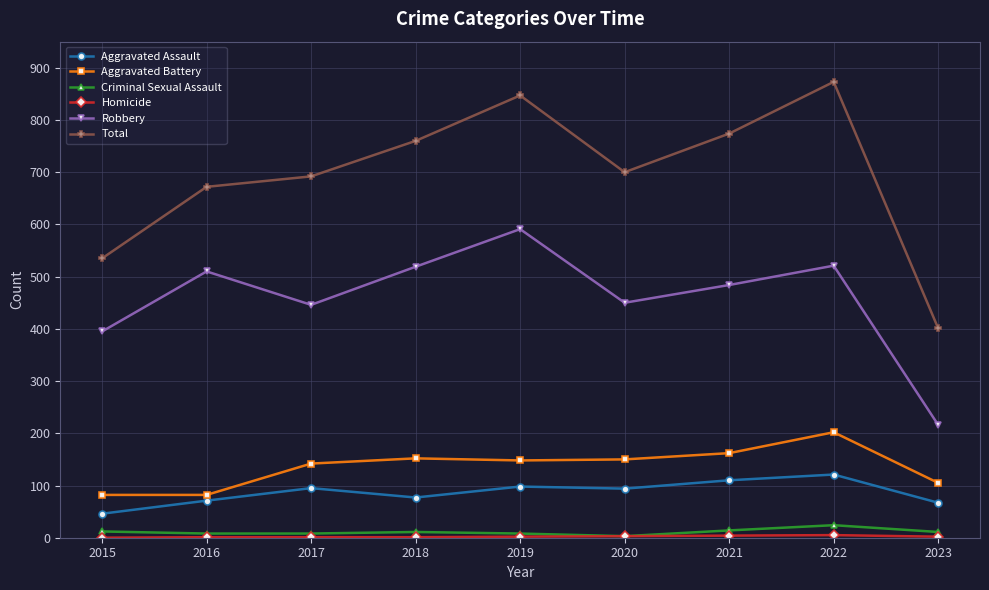

True or false: Criminal Sexual Assault and Aggravated Assault cross at least once.

False